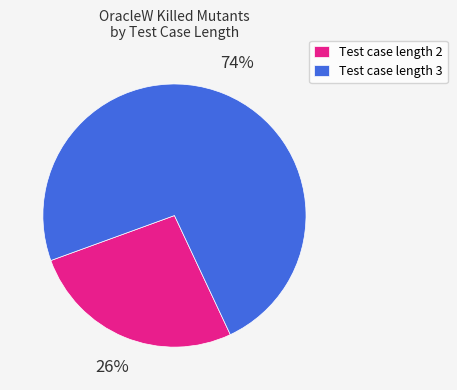

To the nearest percent, what is the average slice percentage?

50%